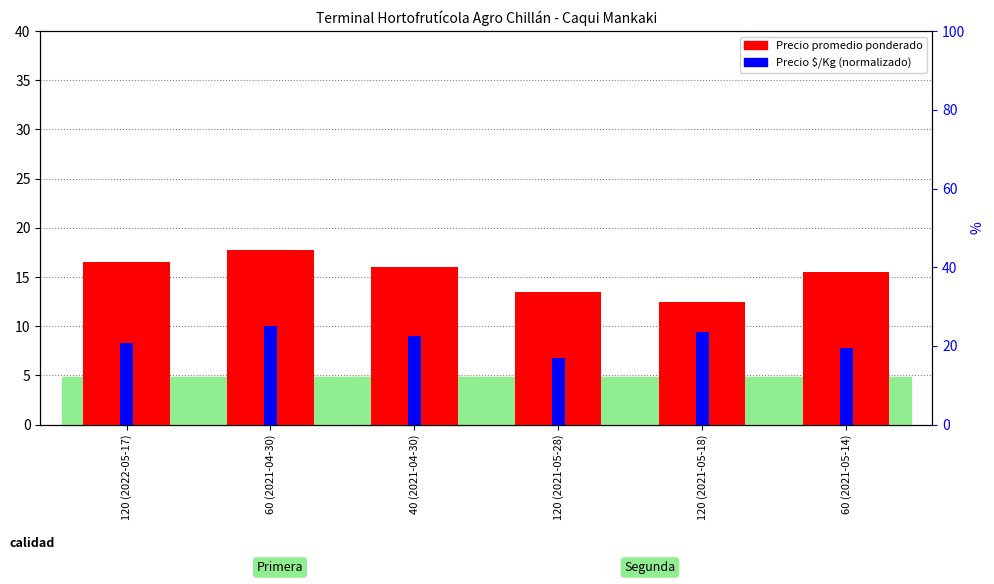

What is the maximum value shown in the chart?

17.8